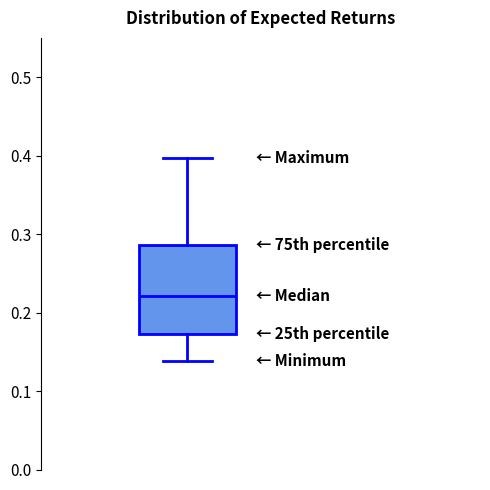

Where does the lower whisker of the box end on the y-axis? The values are not printed on the chart, so give them approximately, as read against the axis.

0.14